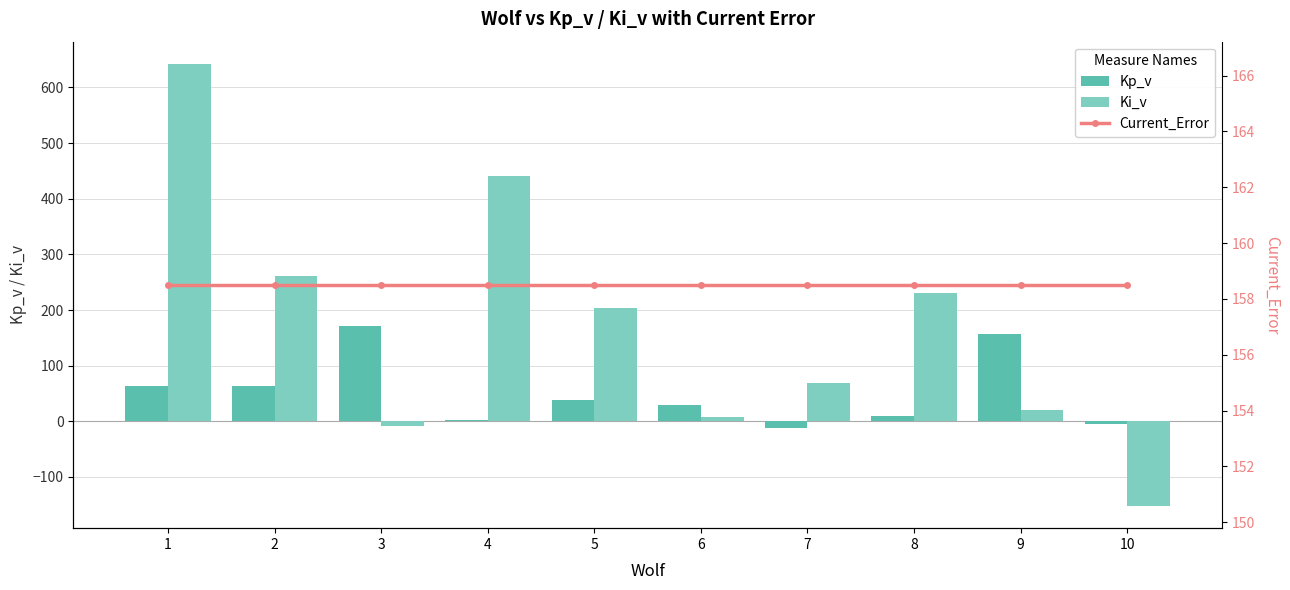

Which series changed the most between 1 and 3?

Ki_v